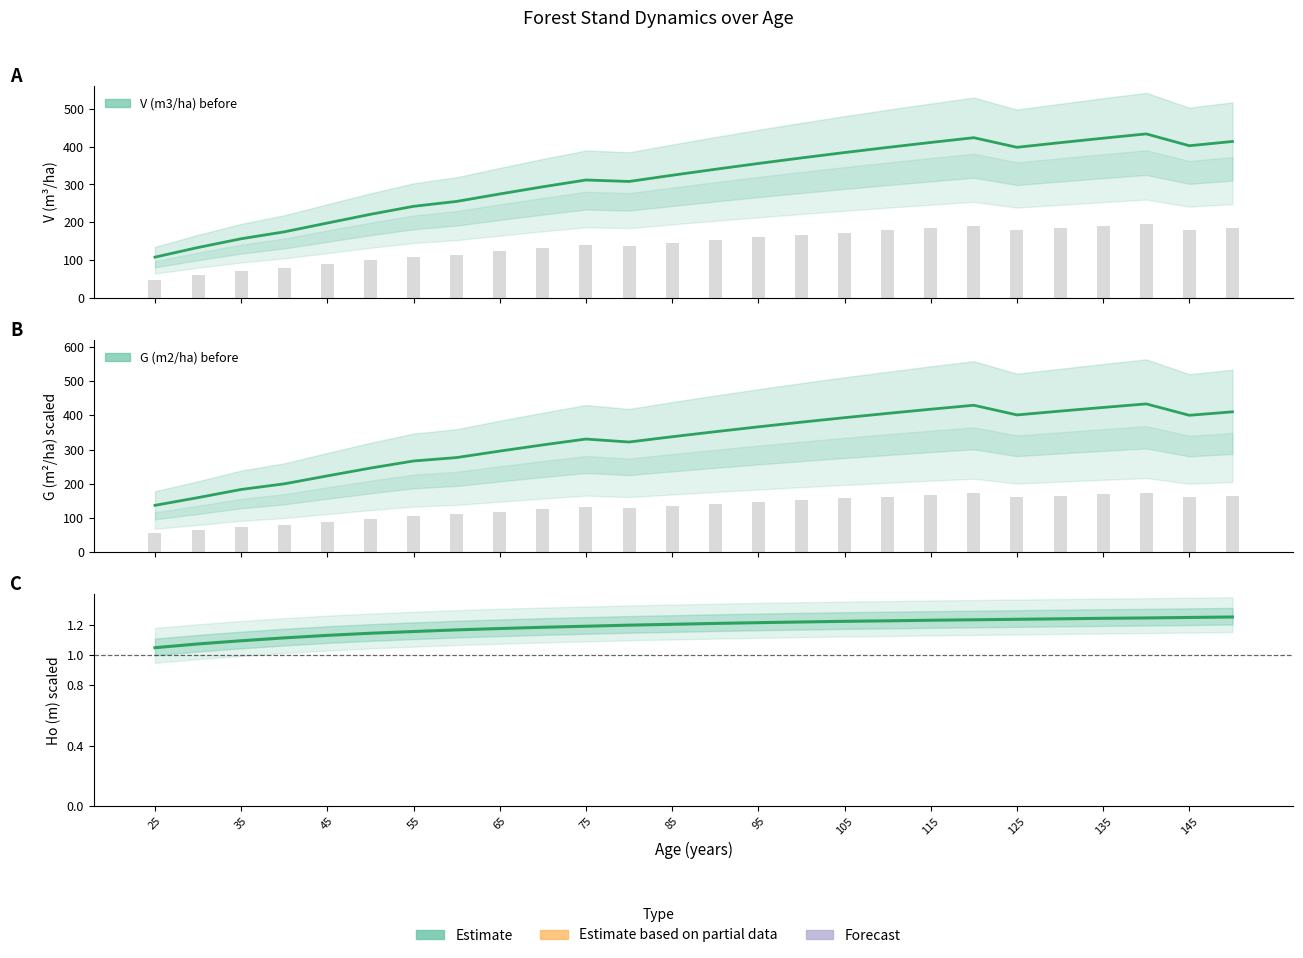

Are the bars grouped side by side (vs. stacked)?

Yes